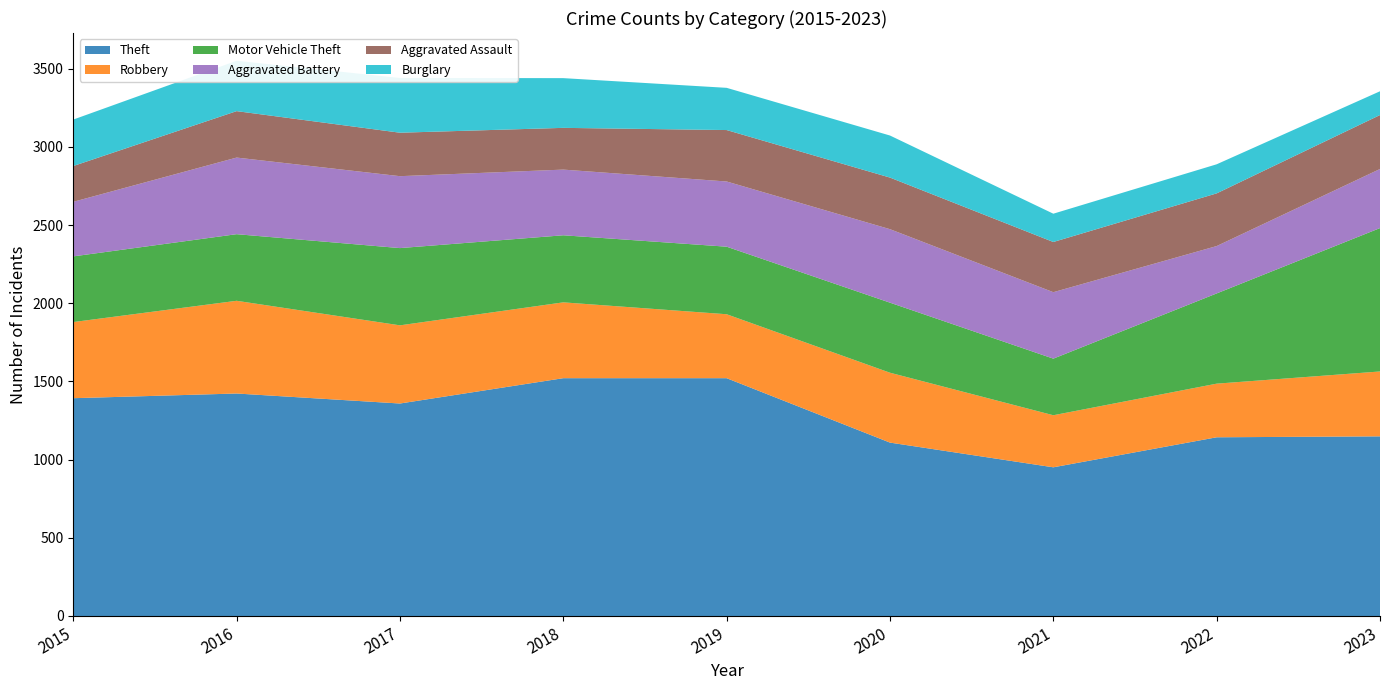

Reading right to left, extract all data points from this chart.

Theft: 1149	1143	951	1109	1521	1521	1359	1423	1393
Robbery: 415	343	333	447	409	485	500	593	487
Motor Vehicle Theft: 917	577	362	448	432	429	494	426	420
Aggravated Battery: 378	303	425	470	417	420	460	490	349
Aggravated Assault: 345	337	321	330	329	267	278	297	229
Burglary: 152	186	181	269	270	318	350	322	297